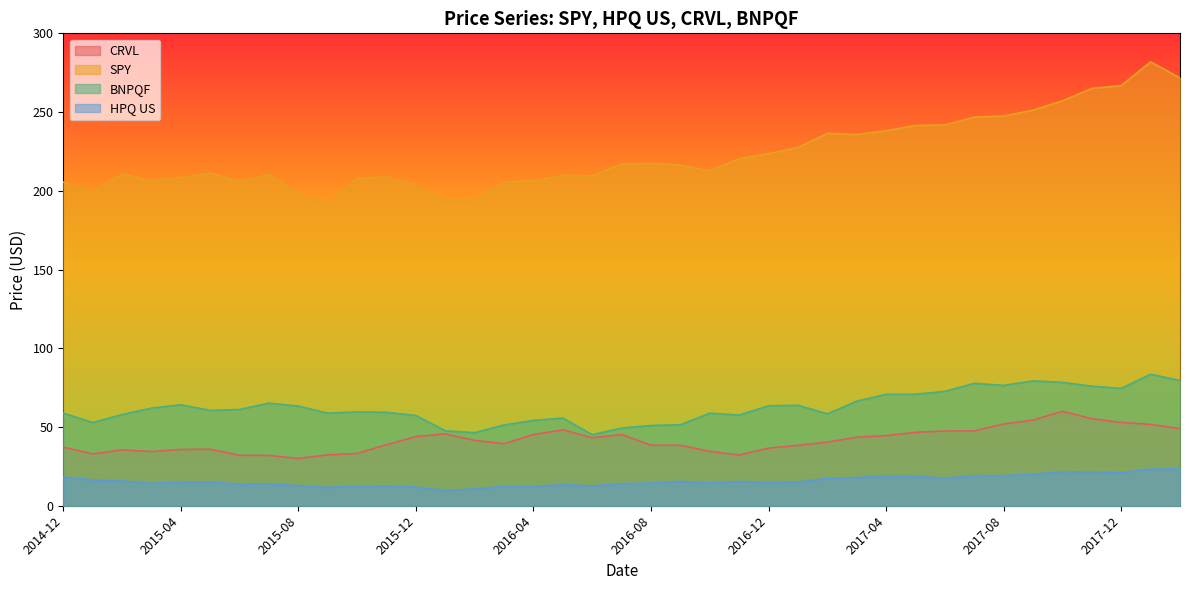

True or false: CRVL has a value of 57.7 at 2016-10.

False